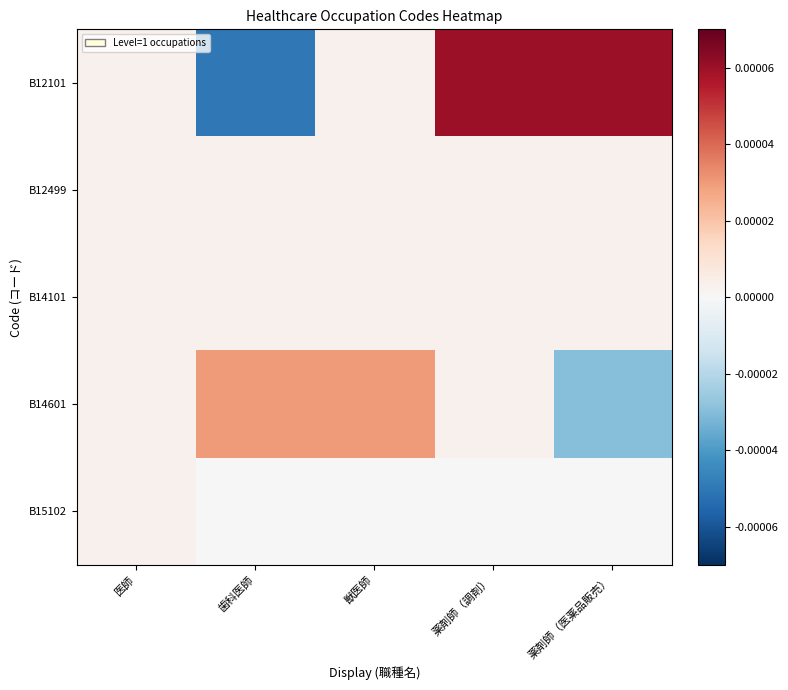

Rank the series at 医師 from lowest to highest value.

B15102, B12499, B14101, B14601, B12101